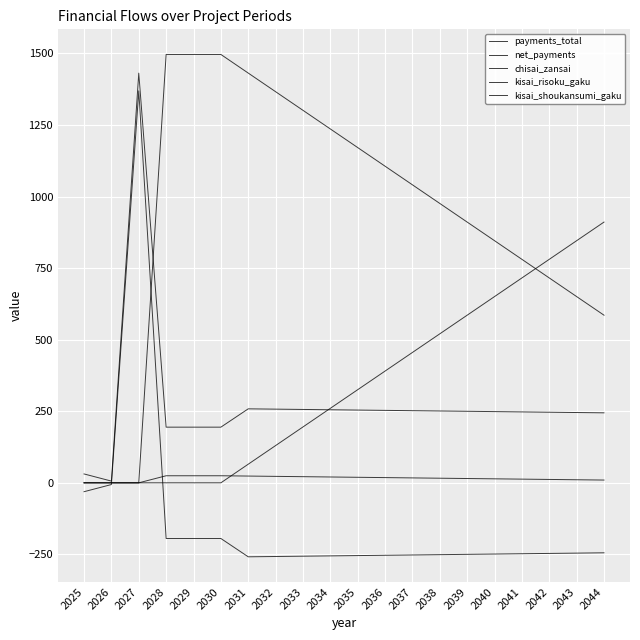

True or false: kisai_risoku_gaku and payments_total intersect in this chart.

False